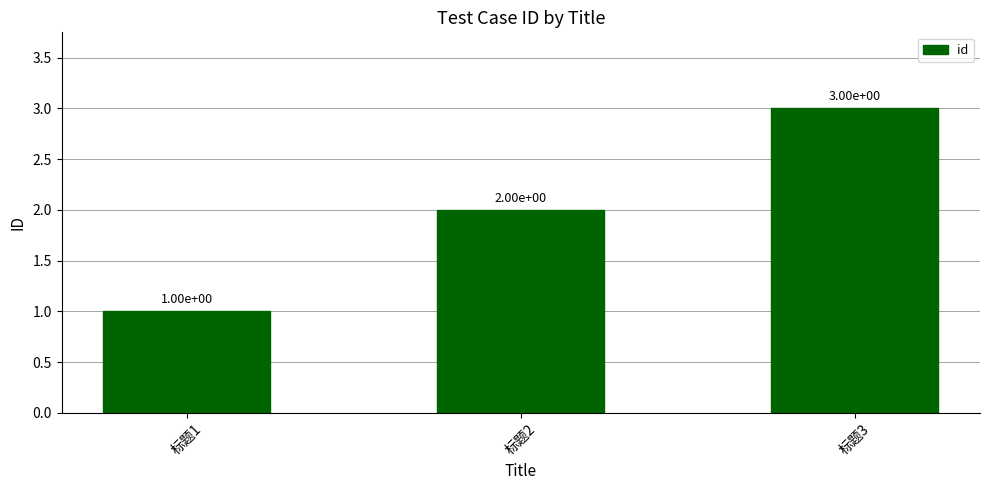

Read the value at 标题3.

3